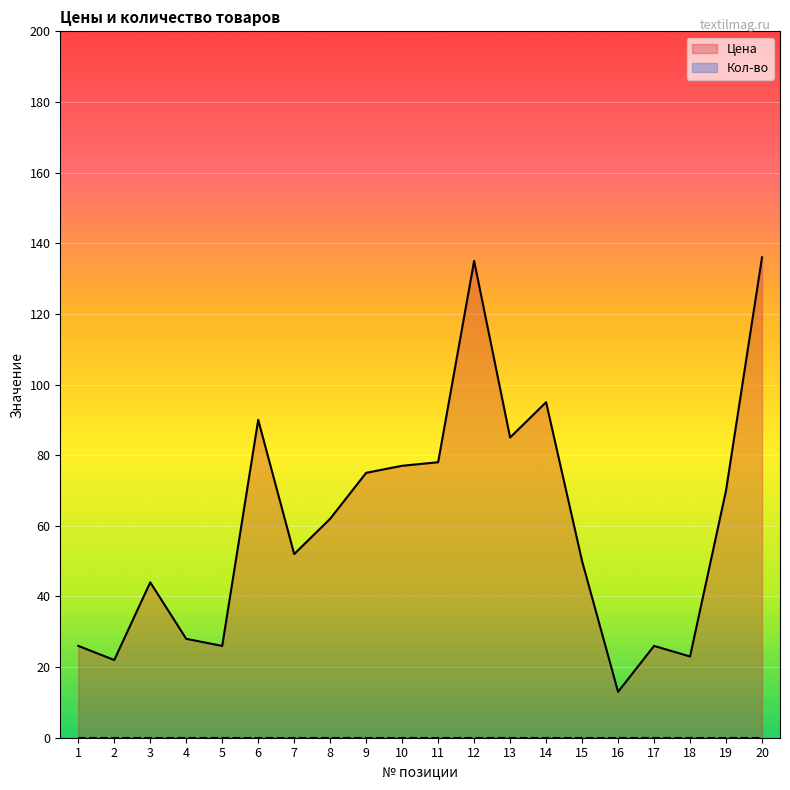

How many interior local peaks (higher than both neighbors) does the data have?

5